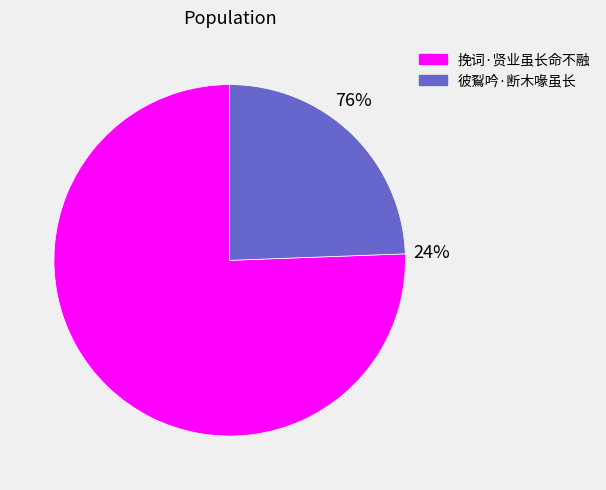

What percentage is NOT represented by 挽词·贤业虽长命不融?

24.4%